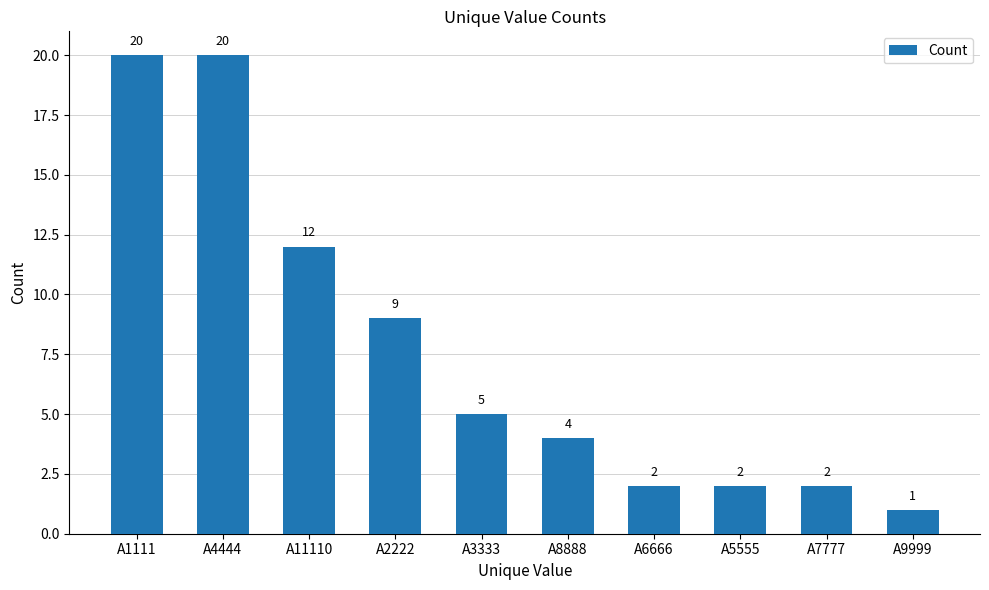

Reading left to right, what are all the values shown in this chart?

20	20	12	9	5	4	2	2	2	1